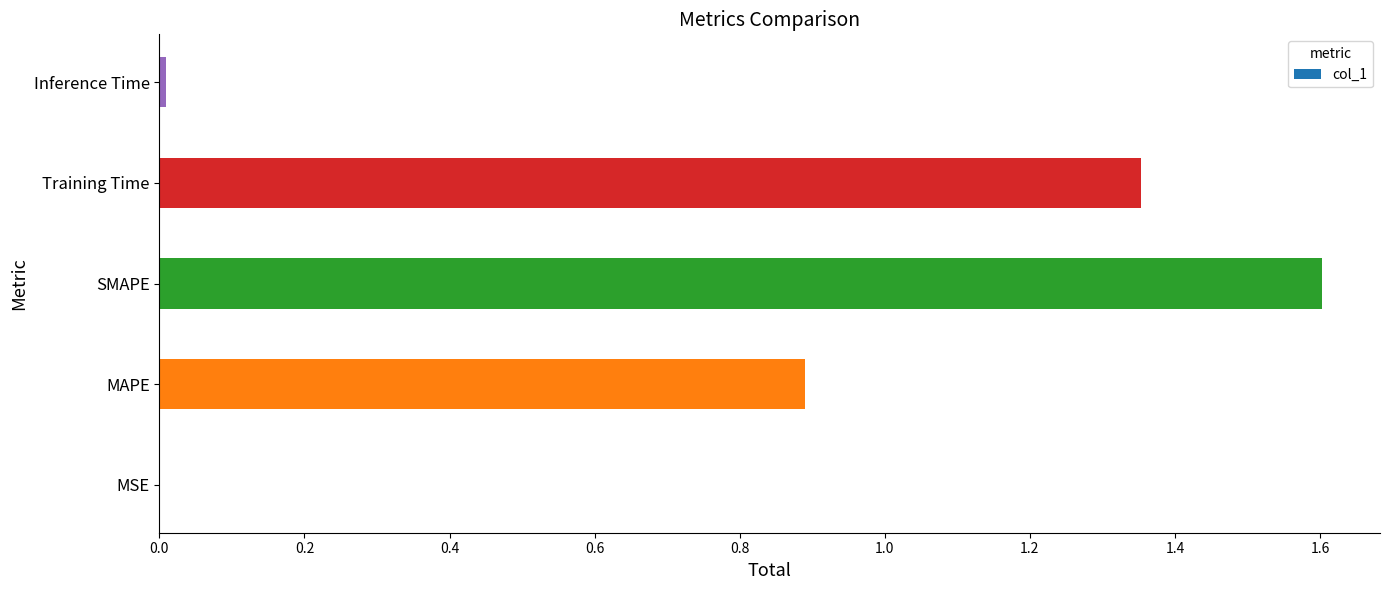

The value at MAPE is 0.9. True or false?

True